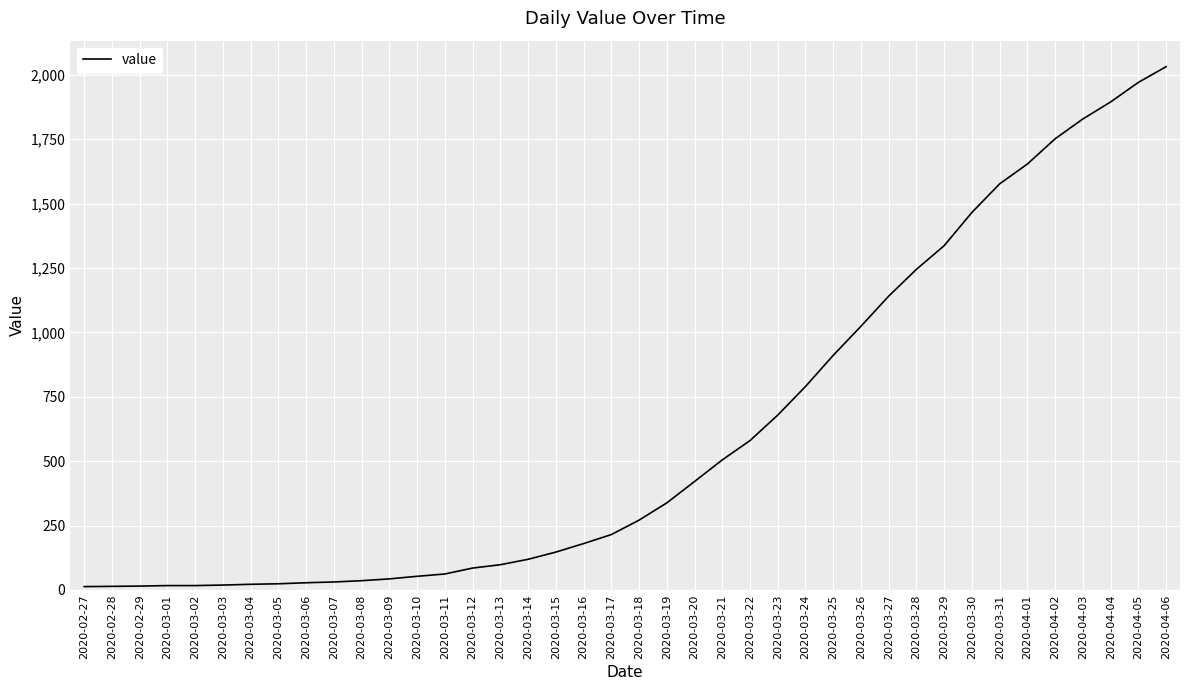

At which label is the value closest to 1022?

2020-03-26